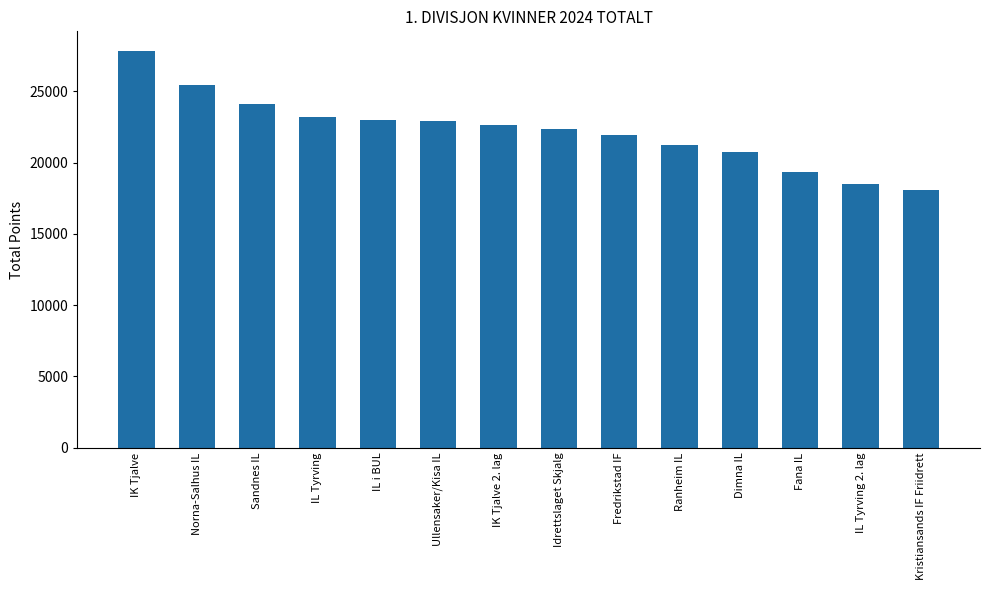

What is the difference between the maximum and minimum values?

9738